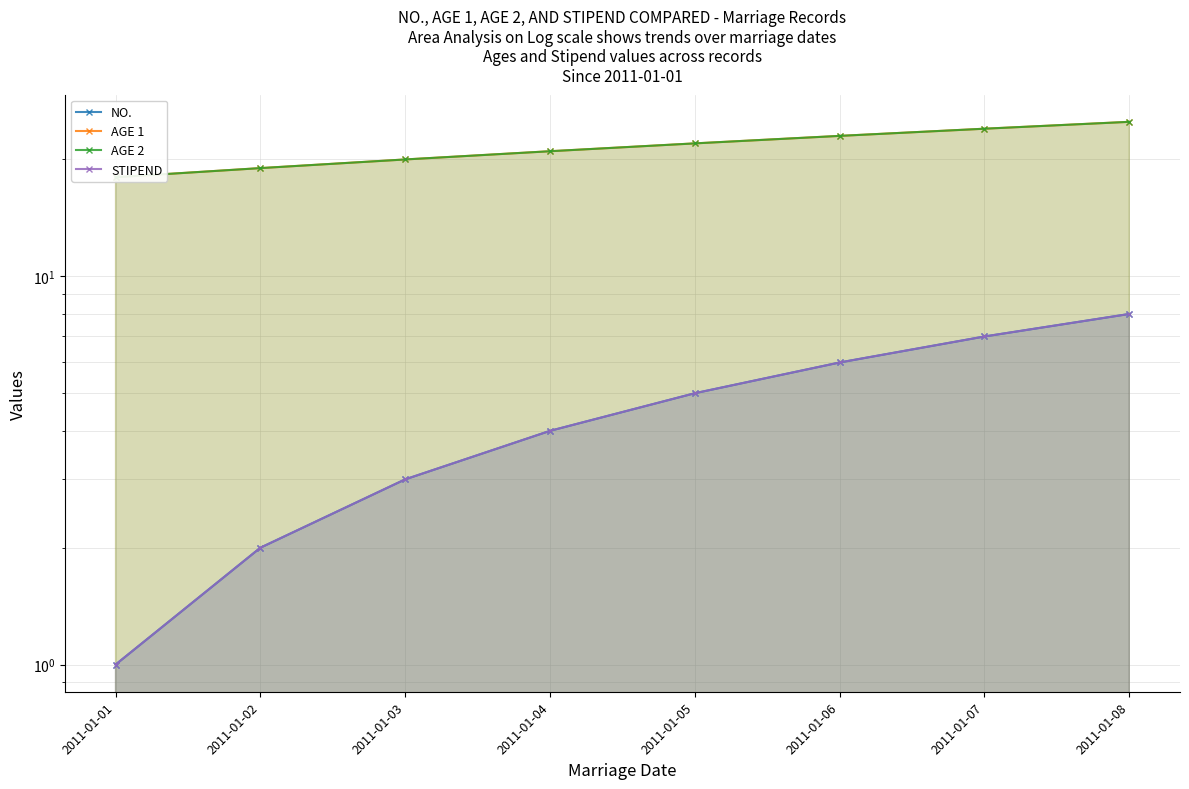

Which category has the highest value in the NO. series?

2011-01-08